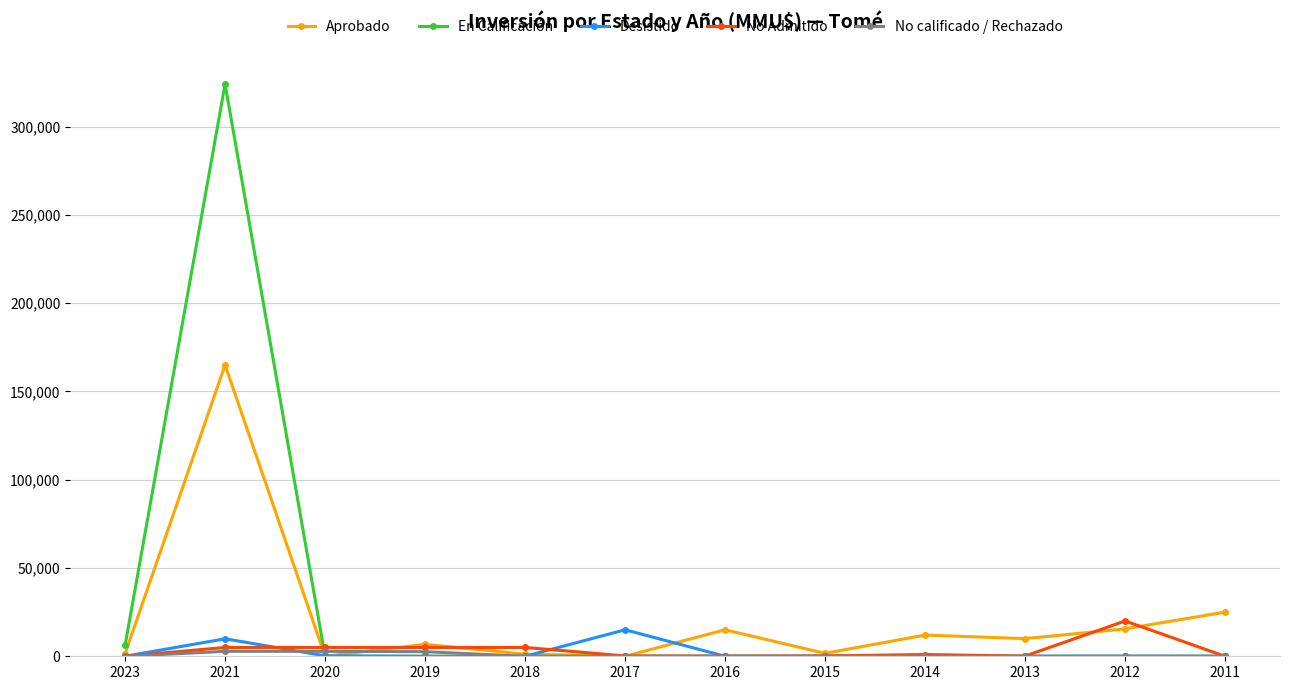

What is the difference between the highest and lowest values at 2014?

12000